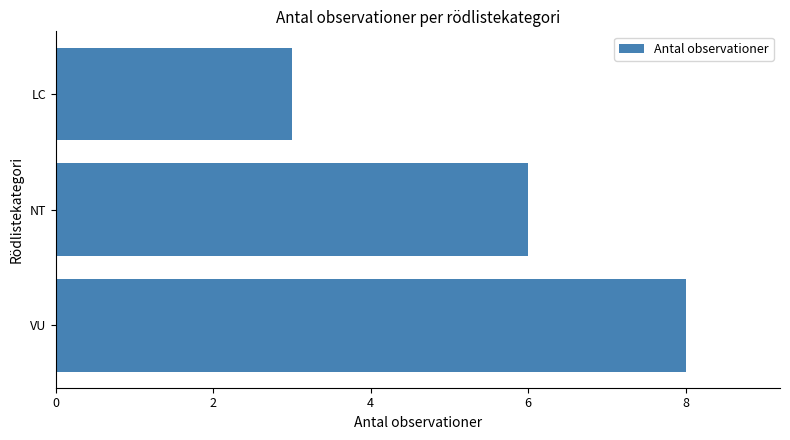

Does the chart contain stacked bars?

No